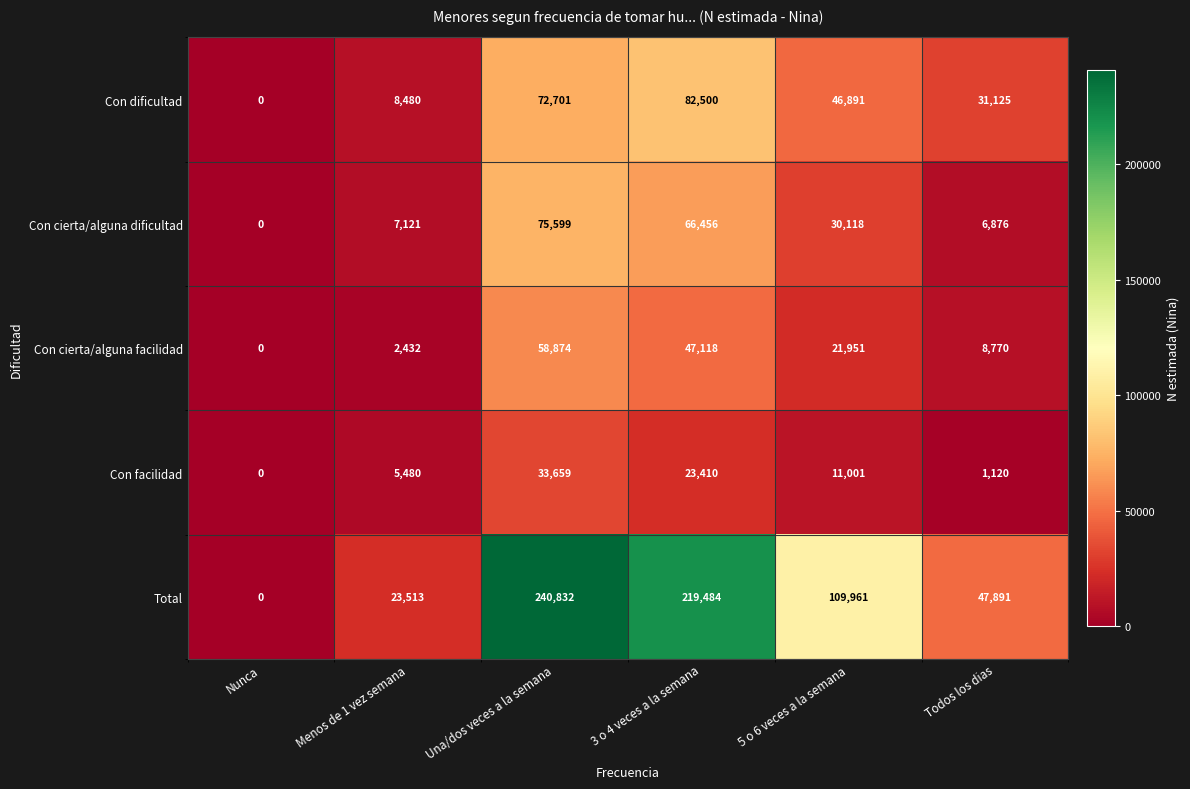

Reading left to right, transcribe all the data shown in this chart.

Con dificultad: 0	8480	72701	82500	46891	31125
Con cierta/alguna dificultad: 0	7121	75599	66456	30118	6876
Con cierta/alguna facilidad: 0	2432	58874	47118	21951	8770
Con facilidad: 0	5480	33659	23410	11001	1120
Total: 0	23513	240832	219484	109961	47891